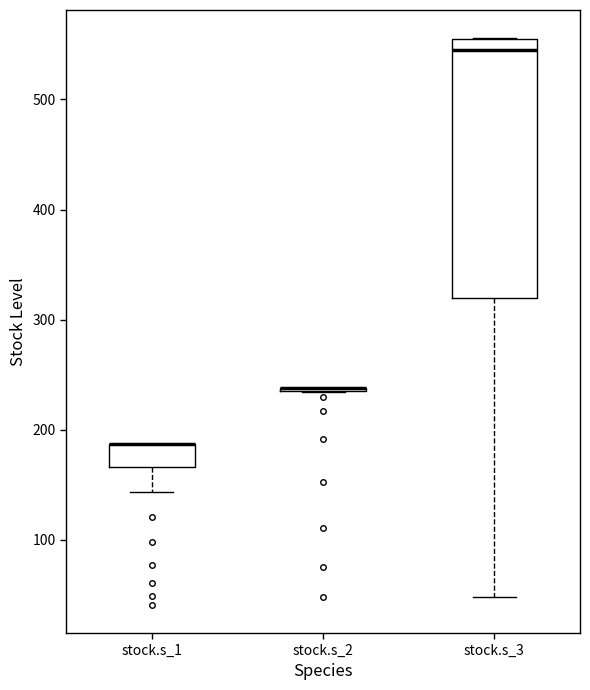

Where does the lower whisker of the box for stock.s_1 end on the y-axis? The values are not printed on the chart, so give them approximately, as read against the axis.

140